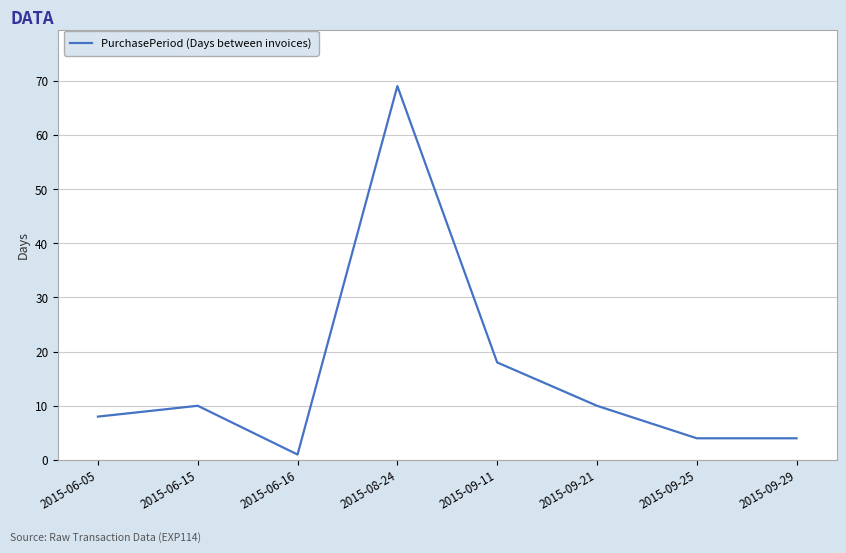

Which category has the highest value across all series?

2015-08-24